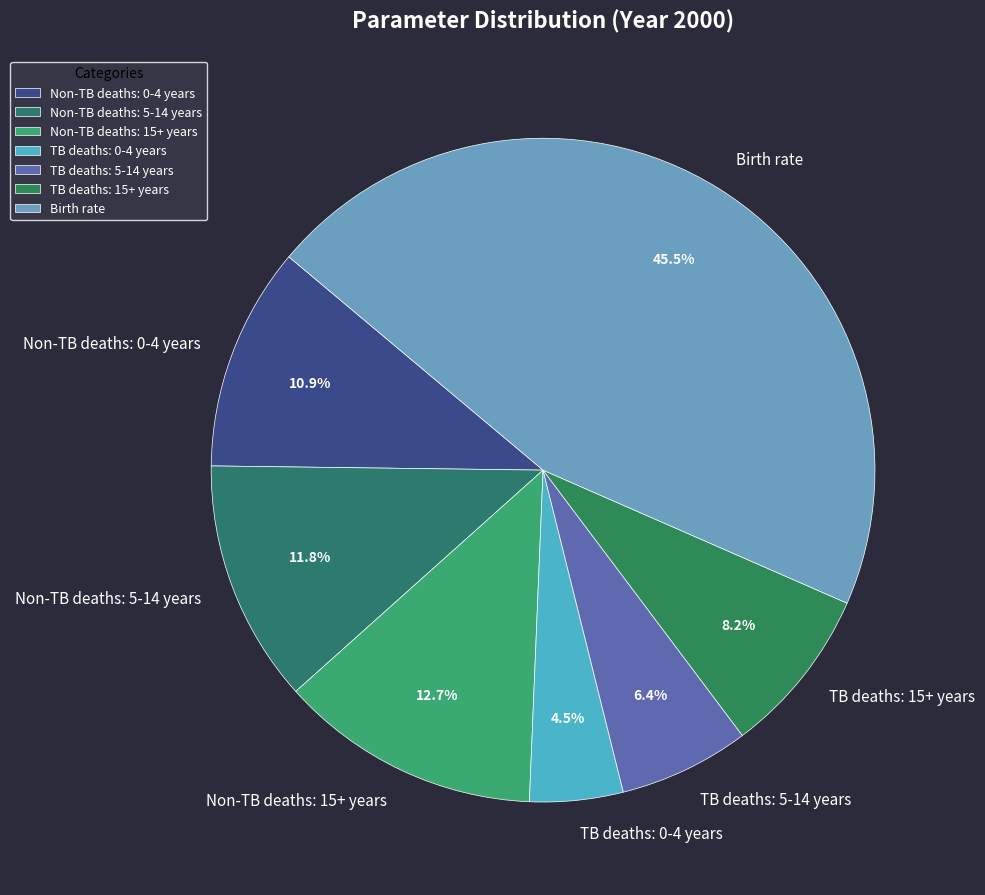

How many slices are in this pie chart?

7